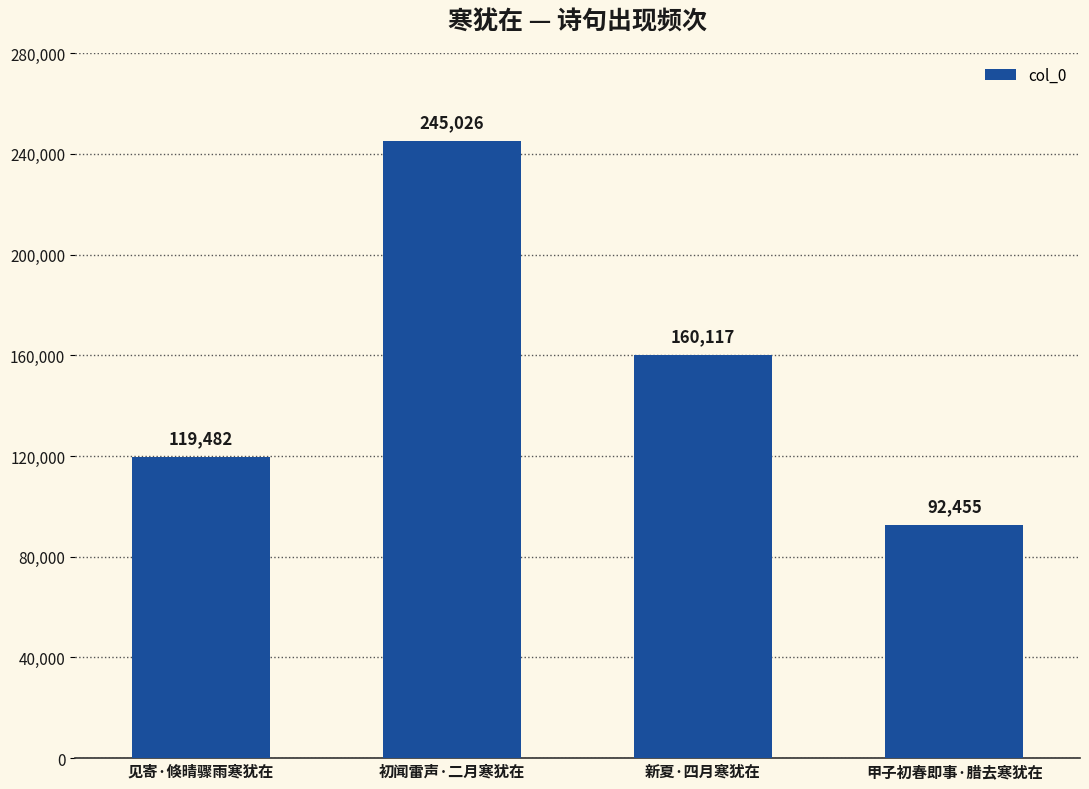

Count the values in the range 119482 to 245026.

3